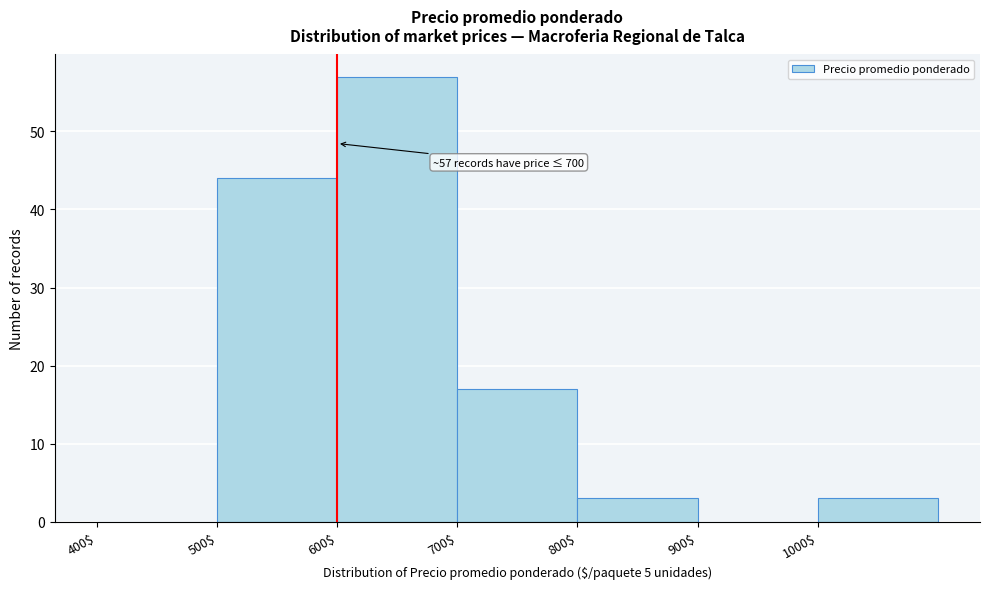

Over which range of the x-axis is the bar tallest?

600 to 700